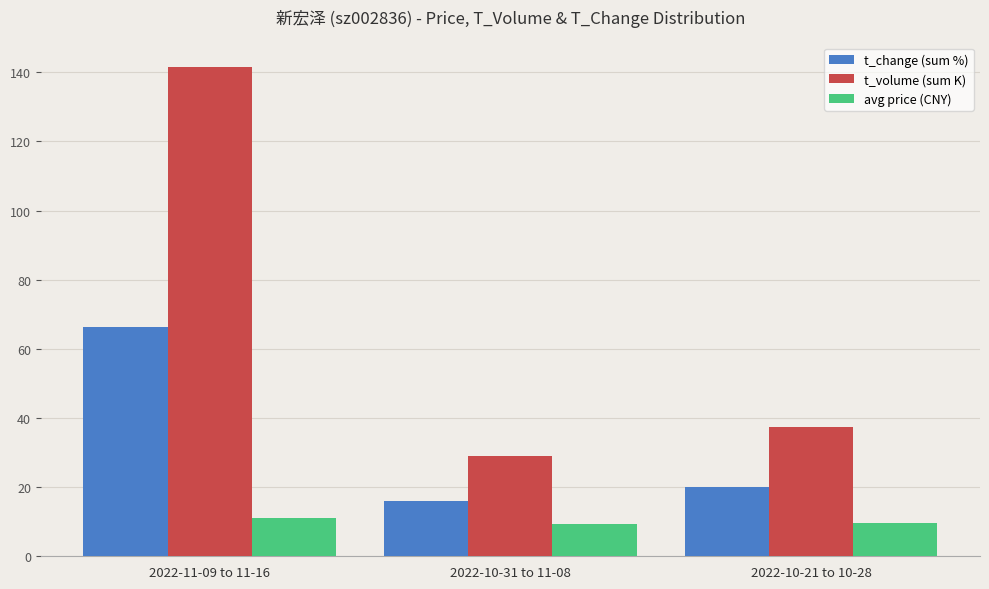

How many bars are there in total?

9